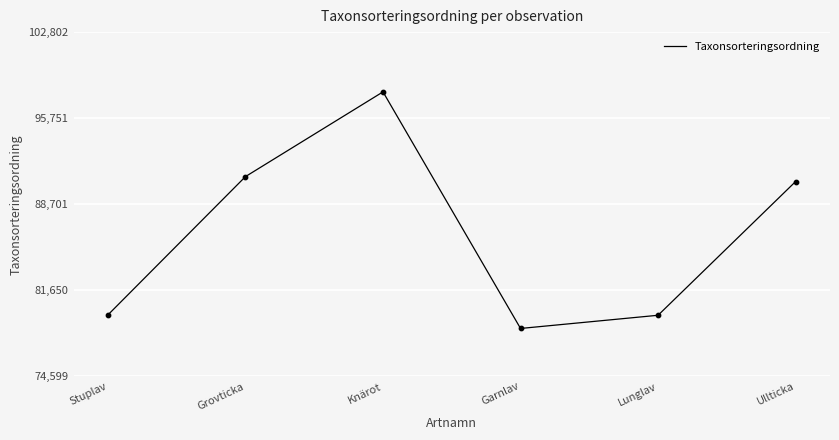

What is the ratio of the value at Garnlav to the value at Grovticka?

0.9